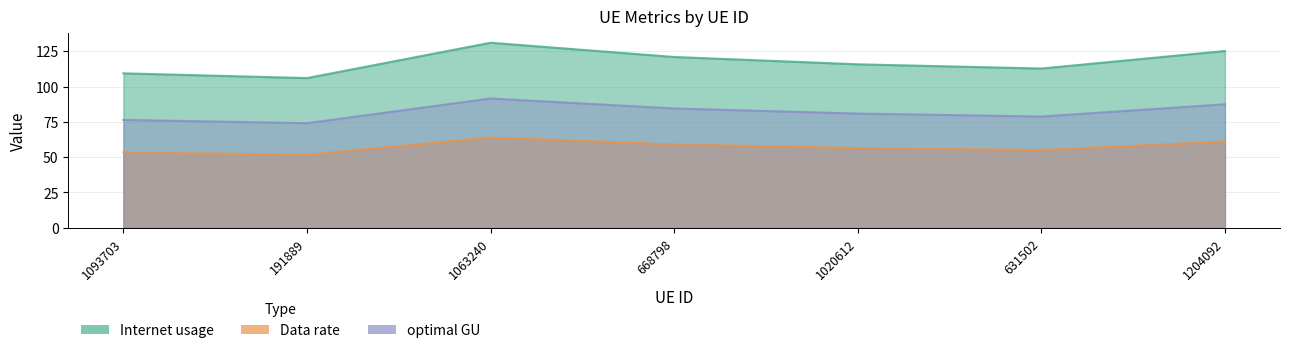

Between 1093703 and 1063240, which is larger?

1063240